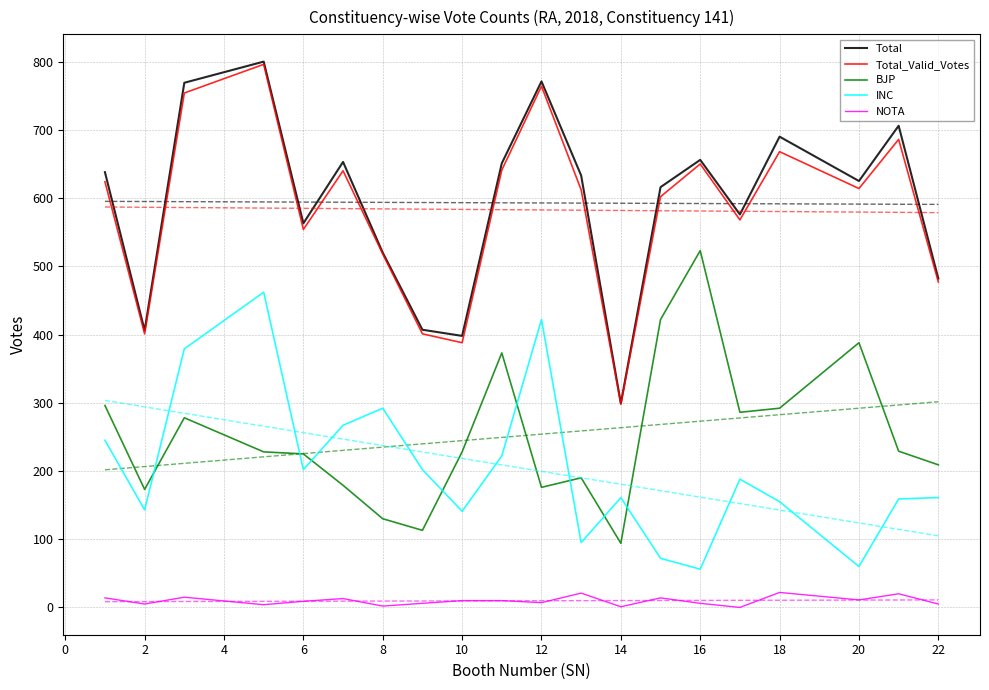

True or false: INC and Total_Valid_Votes intersect in this chart.

False